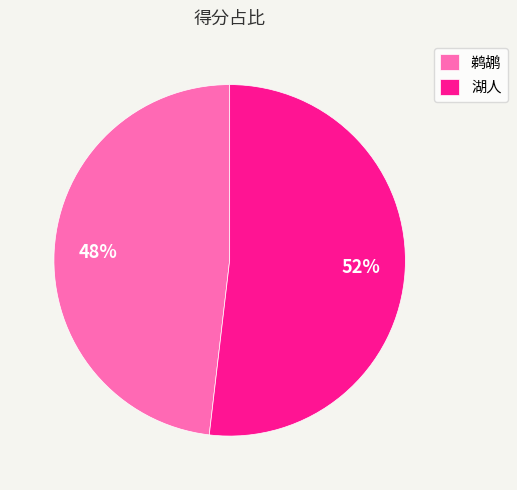

How many slices are in this pie chart?

2